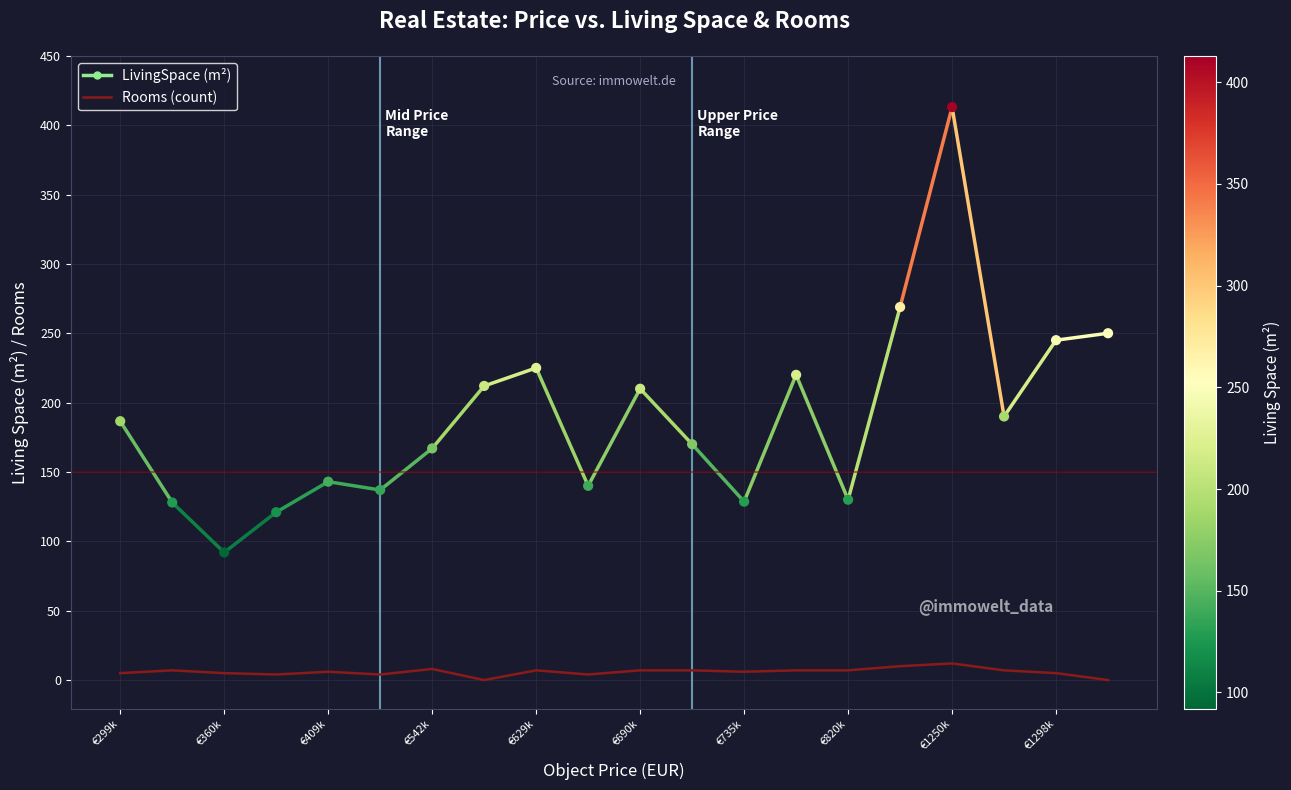

Approximately how many times larger is the value at 11 compared to 18?

1.4